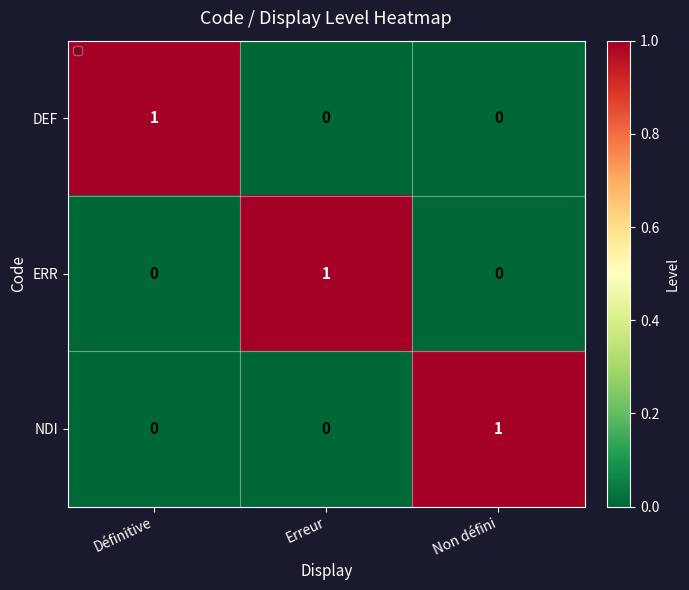

Between Erreur and Non défini, which is larger?

Non défini